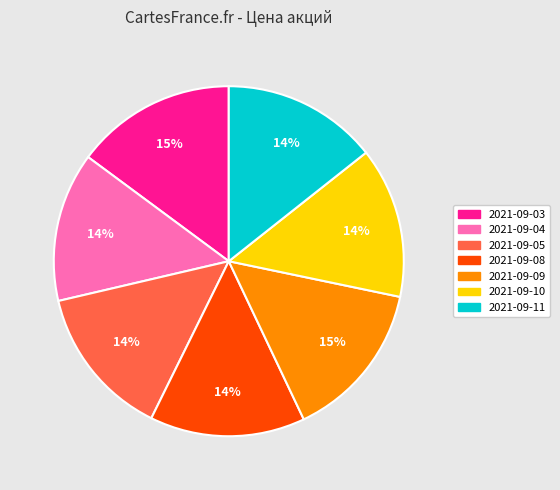

Approximately how many times larger is the value at 2021-09-11 compared to 2021-09-08?

1.0